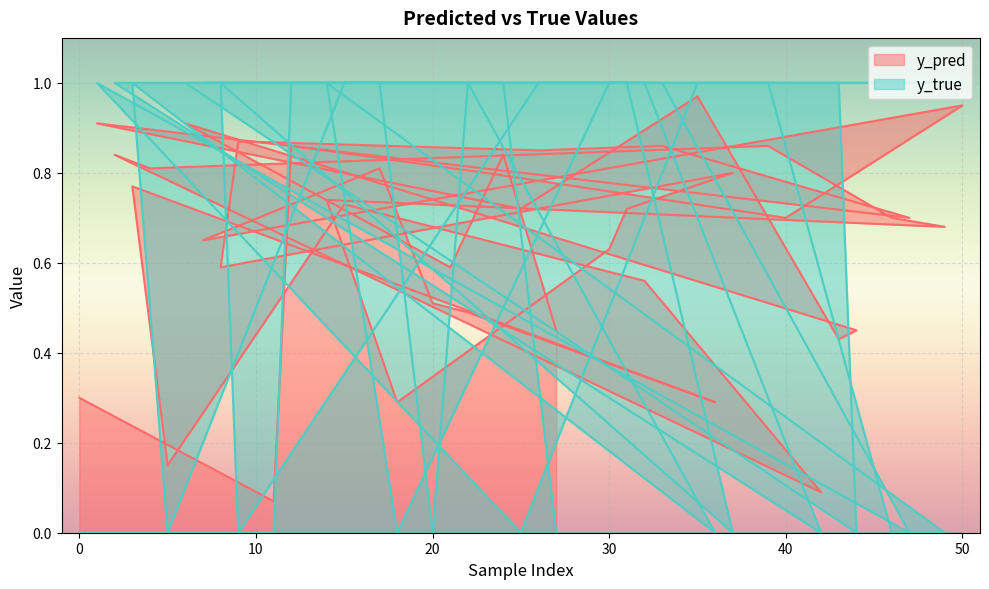

Rank the series by their maximum value, from lowest to highest.

y_pred, y_true